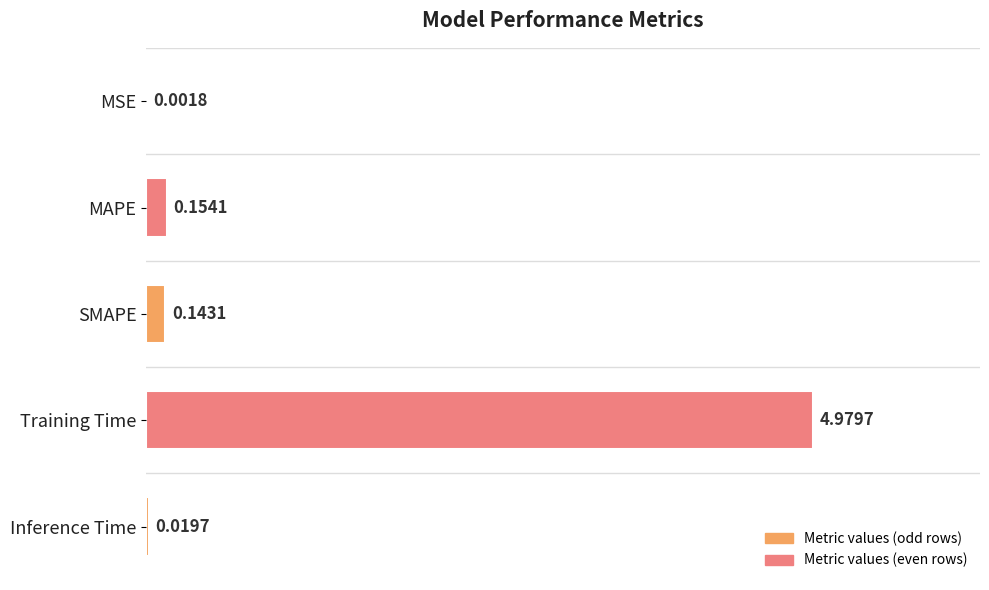

Does the chart contain stacked bars?

No